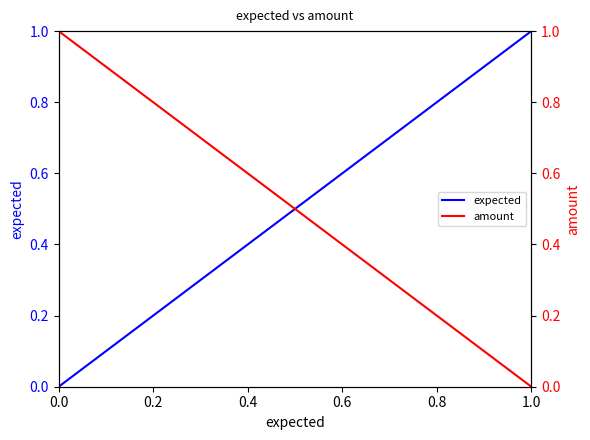

What is the difference between the maximum and minimum values in the expected series?

1.0